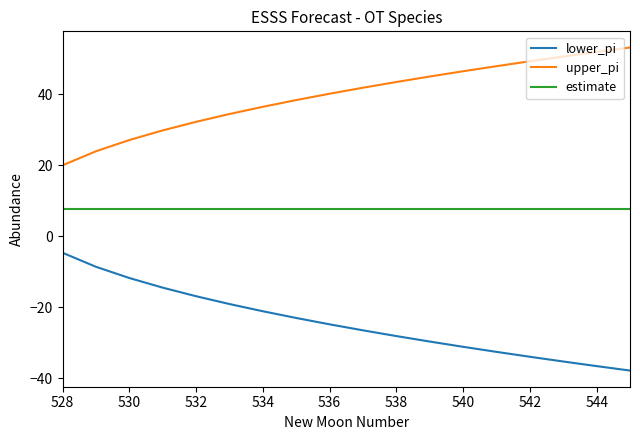

True or false: upper_pi and estimate cross at least once.

False